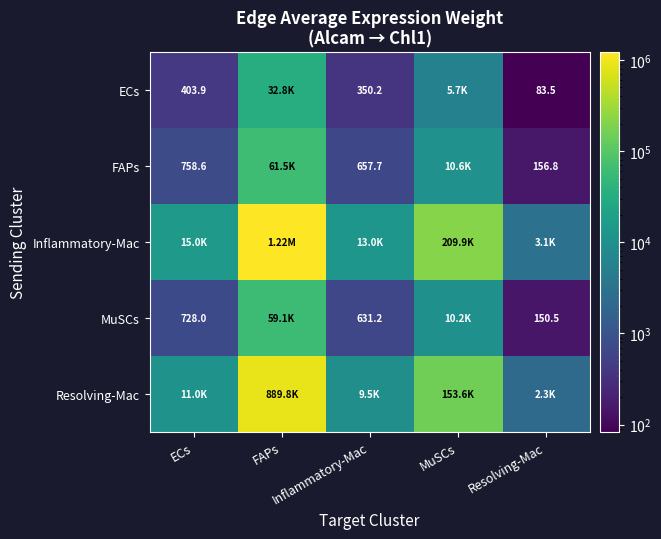

What is the difference between the MuSCs values at ECs and Inflammatory-Mac?

96.8